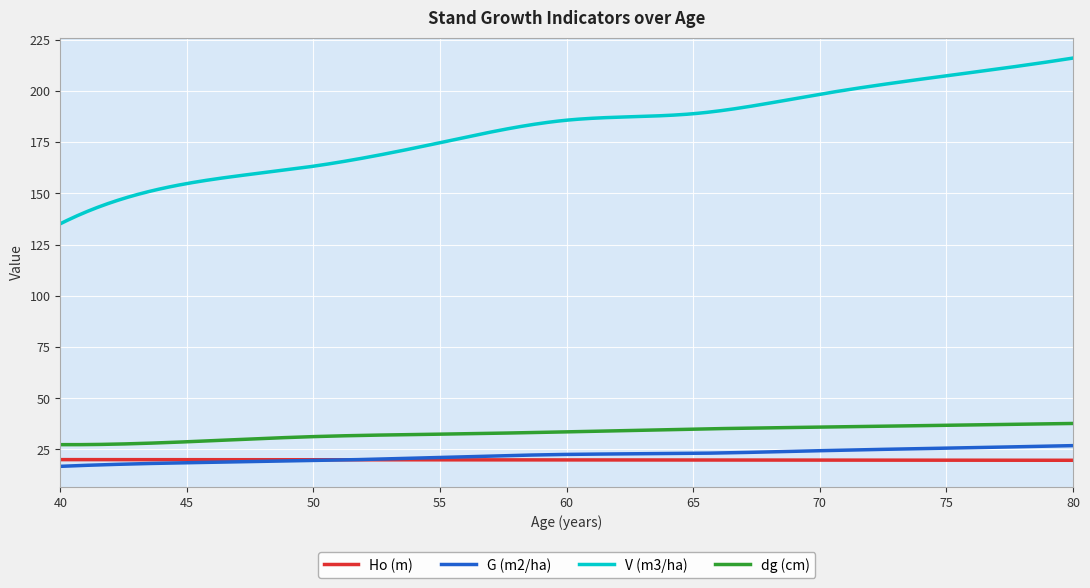

Which series has the largest range (max minus min)?

V (m3/ha)